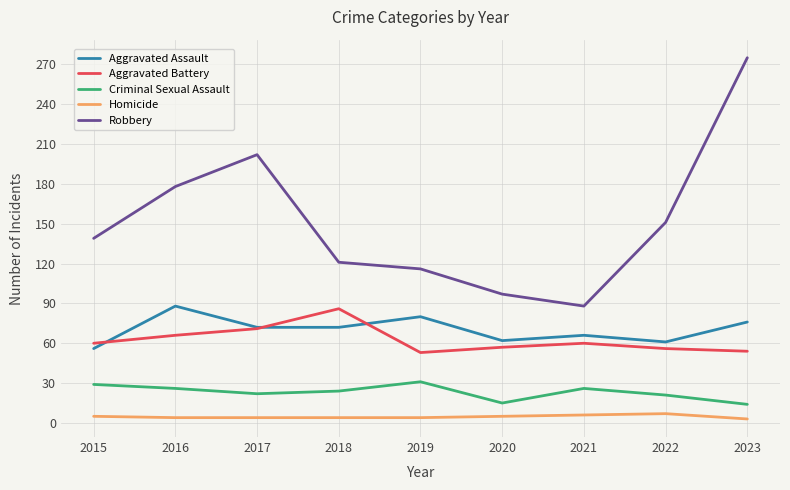

True or false: Aggravated Assault has a value of 42 at 2018.

False